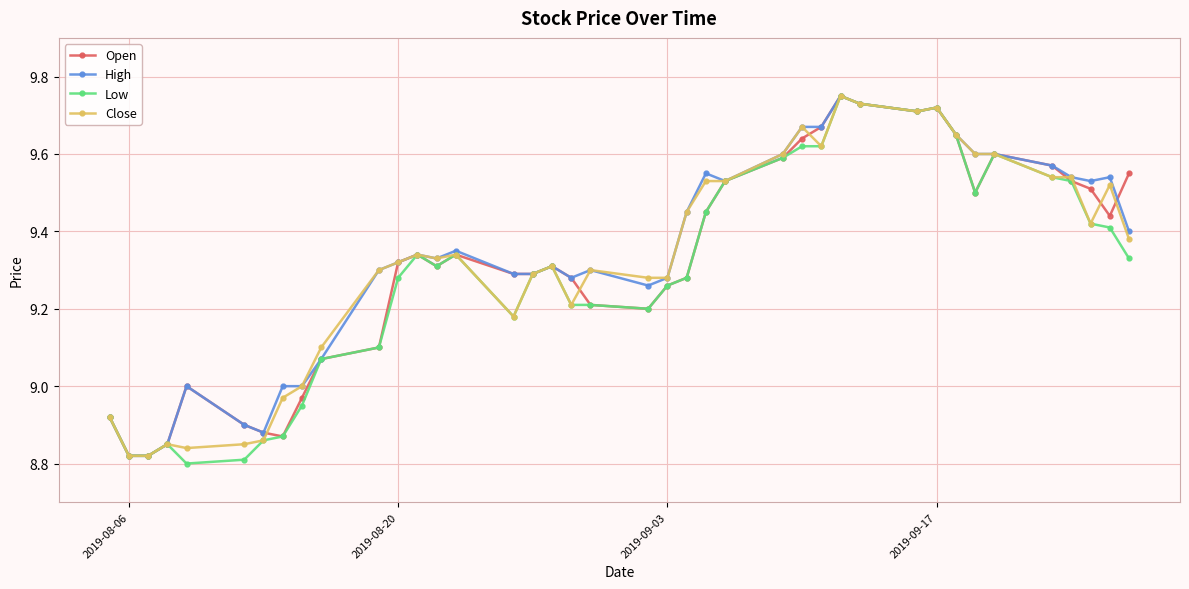

True or false: High has more than 2 interior local peaks.

True